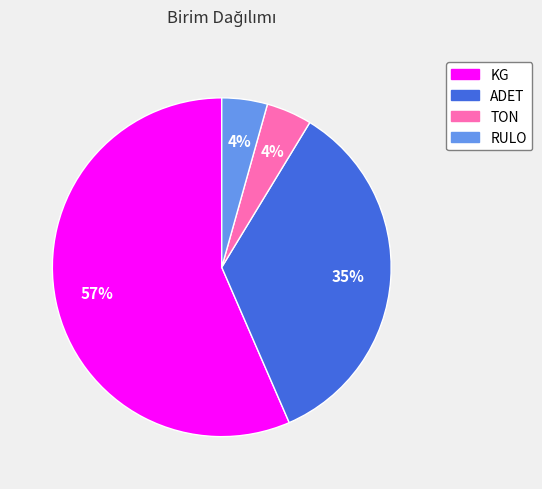

How many slices are in this pie chart?

4